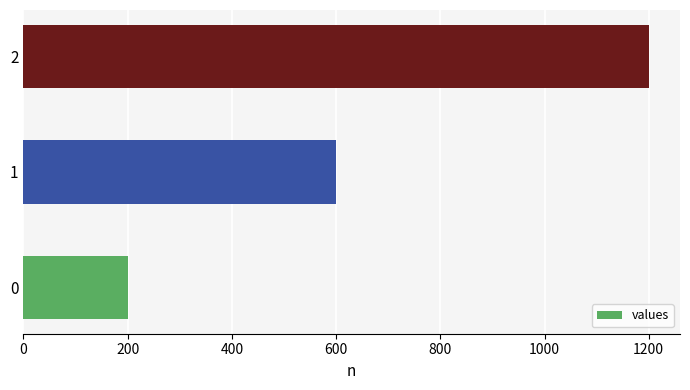

What is the change in value from 0 to 1?

+400